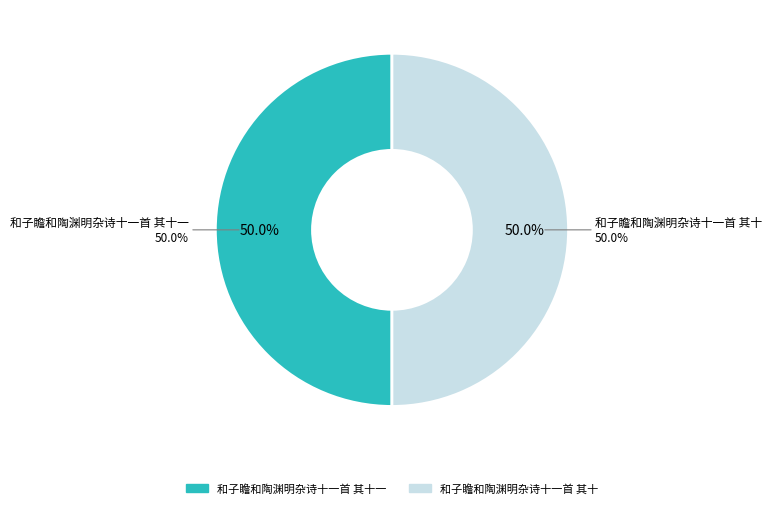

To the nearest percent, what percentage of the pie is 和子瞻和陶渊明杂诗十一首 其十一?

50%